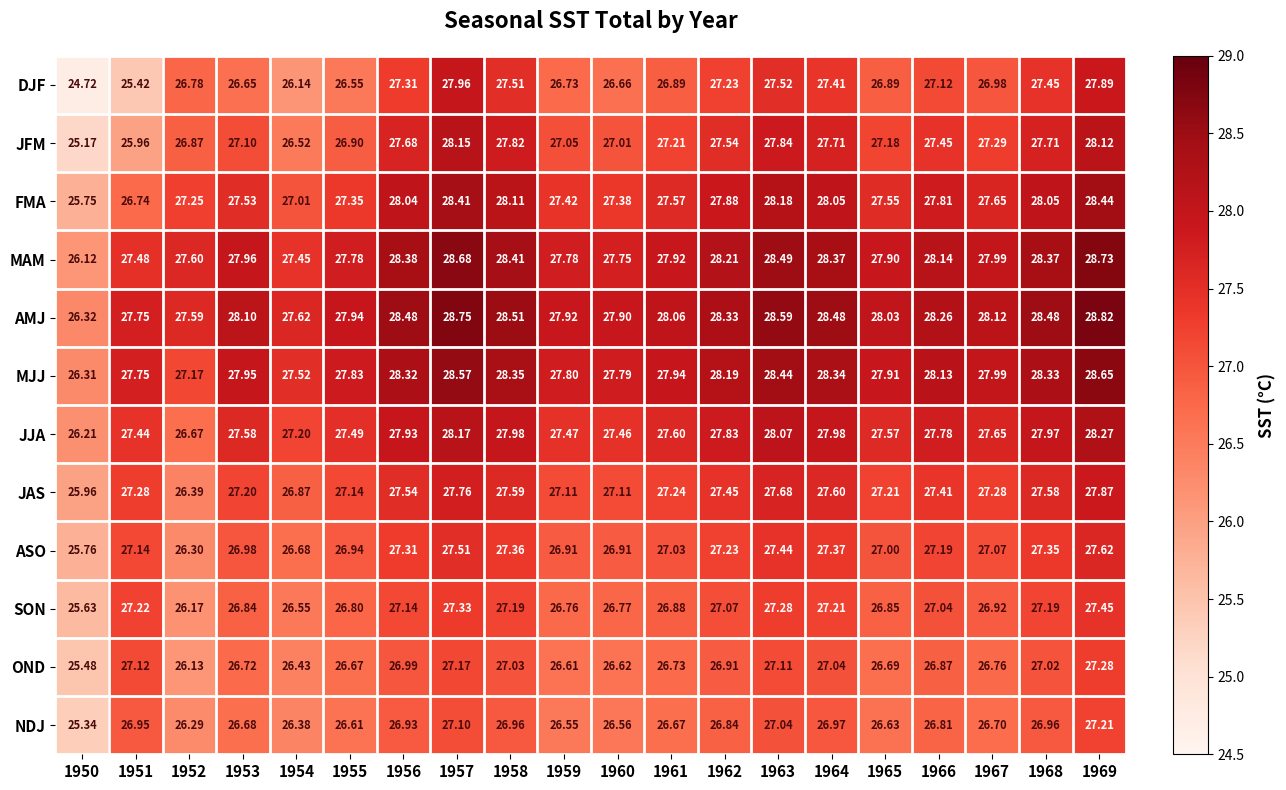

At 1952, list the series in order from smallest to largest.

OND, SON, NDJ, ASO, JAS, JJA, DJF, JFM, MJJ, FMA, AMJ, MAM